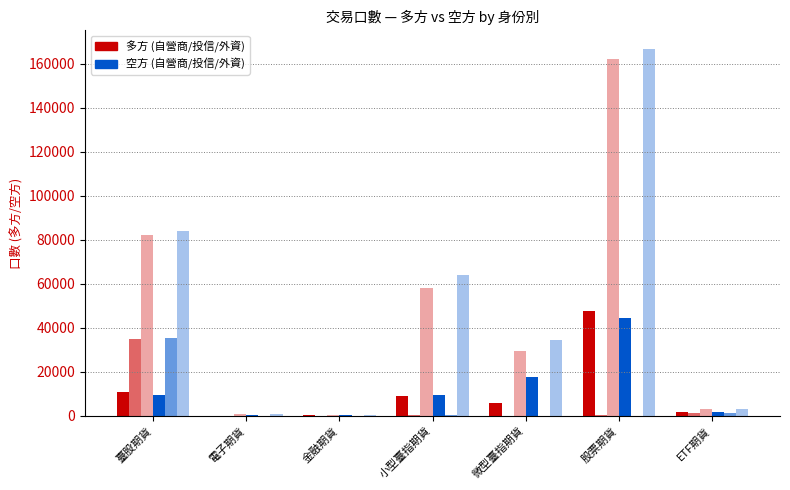

What position from the left is 臺股期貨?

1